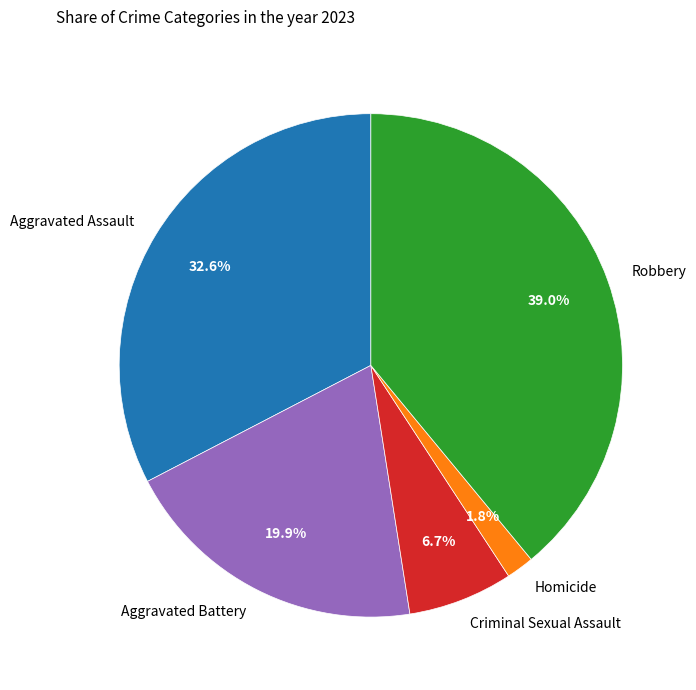

How much of the chart is everything except Homicide?

98.2%